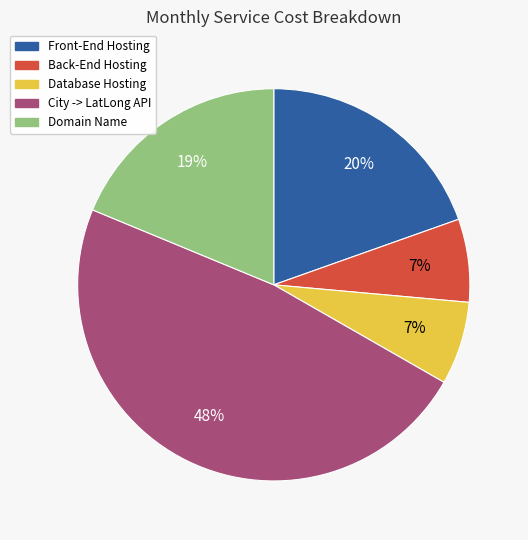

To the nearest percent, what is the average slice percentage?

20%